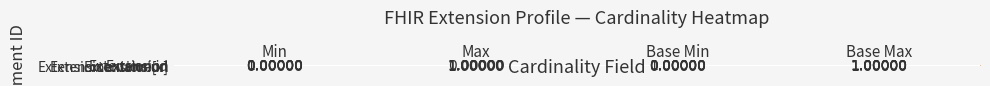

At how many categories does at least one series exceed 0?

4